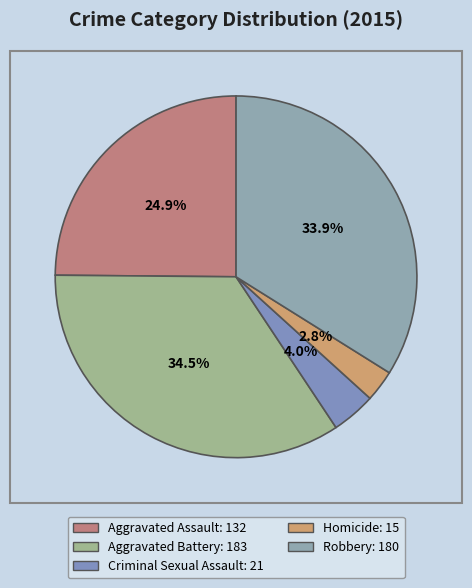

Rank the categories by value from highest to lowest.

Aggravated Battery, Robbery, Aggravated Assault, Criminal Sexual Assault, Homicide